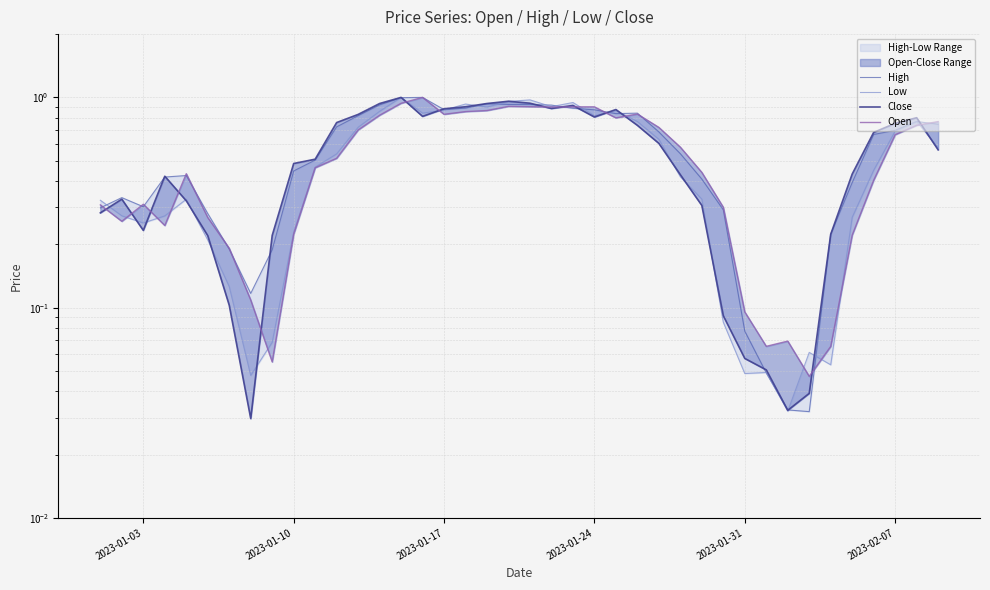

Reading left to right, what are all the values shown in this chart?

High: 0.3	0.3	0.3	0.4	0.4	0.3	0.2	0.1	0.2	0.4	0.5	0.7	0.8	0.9	1.0	1.0	0.9	0.9	0.9	0.9	0.9	0.9	0.9	0.9	0.8	0.8	0.7	0.5	0.4	0.3	0.1	0.0	0.0	0.0	0.2	0.4	0.7	0.7	0.8	0.7
Low: 0.3	0.3	0.3	0.3	0.3	0.2	0.1	0.0	0.1	0.2	0.5	0.5	0.7	0.9	1.0	0.8	0.9	0.9	0.9	1.0	1.0	0.9	0.9	0.8	0.9	0.8	0.6	0.4	0.3	0.1	0.0	0.0	0.0	0.1	0.1	0.3	0.5	0.7	0.8	0.6
Close: 0.3	0.3	0.2	0.4	0.3	0.2	0.1	0.0	0.2	0.5	0.5	0.8	0.8	0.9	1.0	0.8	0.9	0.9	0.9	1.0	0.9	0.9	0.9	0.8	0.9	0.7	0.6	0.4	0.3	0.1	0.1	0.1	0.0	0.0	0.2	0.4	0.7	0.8	0.8	0.6
Open: 0.3	0.3	0.3	0.2	0.4	0.3	0.2	0.1	0.1	0.2	0.5	0.5	0.7	0.8	0.9	1.0	0.8	0.9	0.9	0.9	0.9	0.9	0.9	0.9	0.8	0.8	0.7	0.6	0.4	0.3	0.1	0.1	0.1	0.0	0.1	0.2	0.4	0.7	0.7	0.8